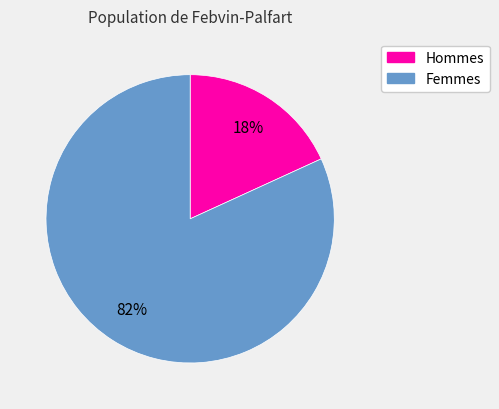

To the nearest percent, what is the average slice percentage?

50%